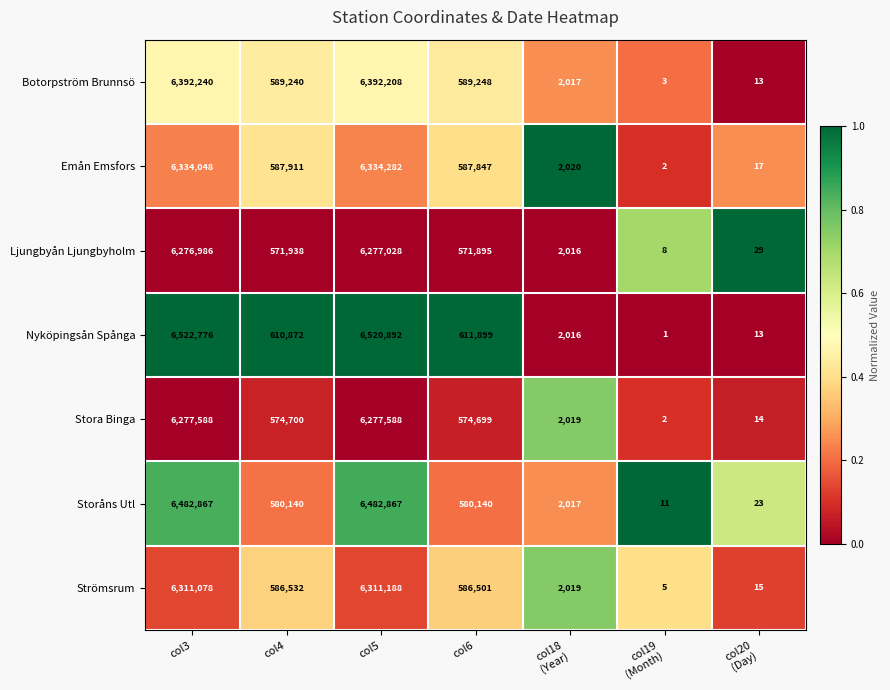

What is the maximum value shown in the chart?

6522776